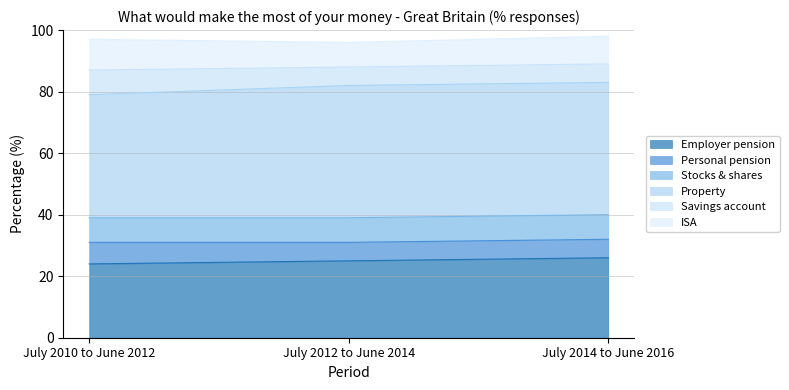

At which label is Property closest to 41?

July 2010 to June 2012